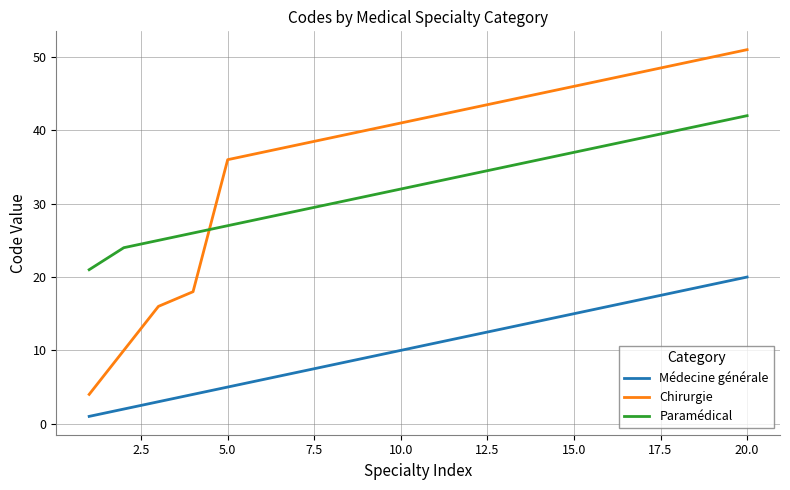

Which series has the widest spread of values?

Chirurgie